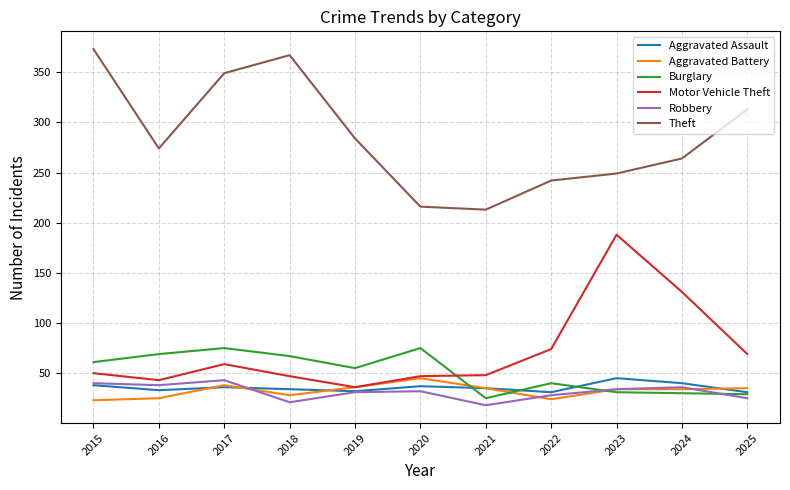

The value of Robbery at 2017 is 43. True or false?

True